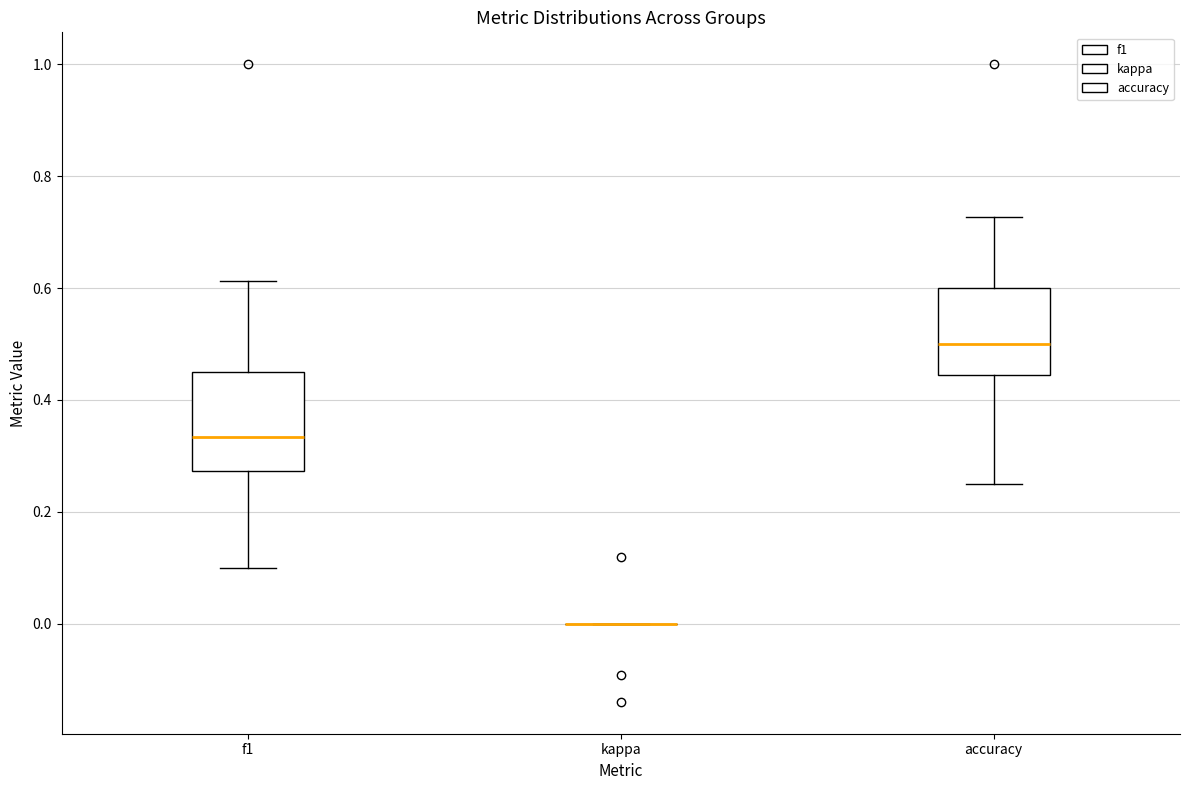

Which box is the tallest, from its lower edge to its upper edge?

f1